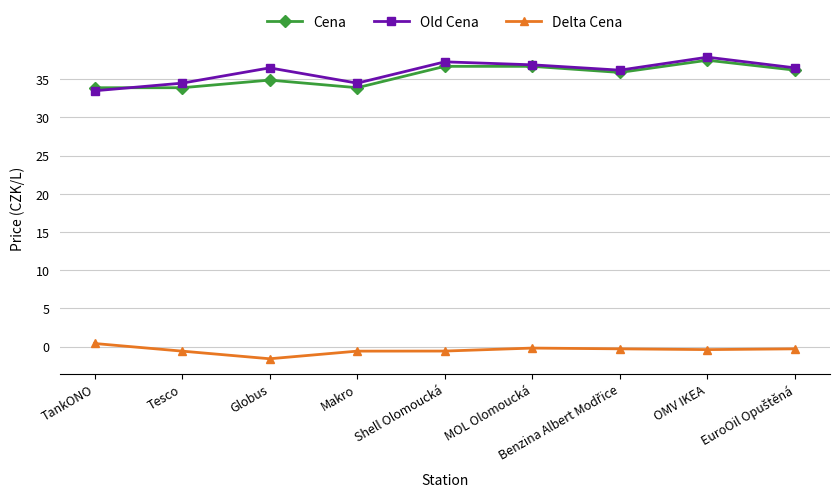

The Cena series shows 50.3 at MOL Olomoucká. True or false?

False